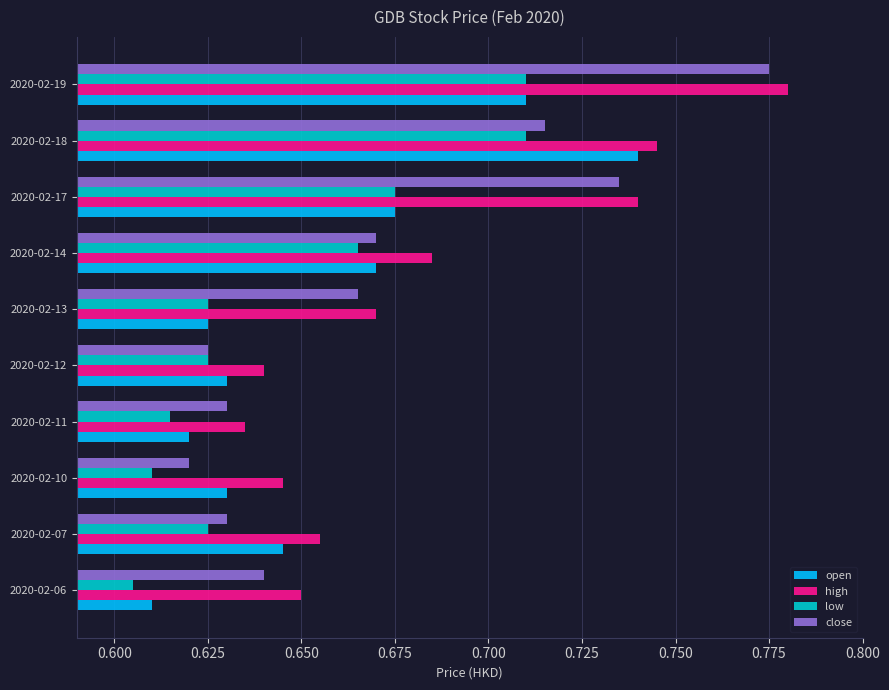

At which label does open reach its peak?

2020-02-18